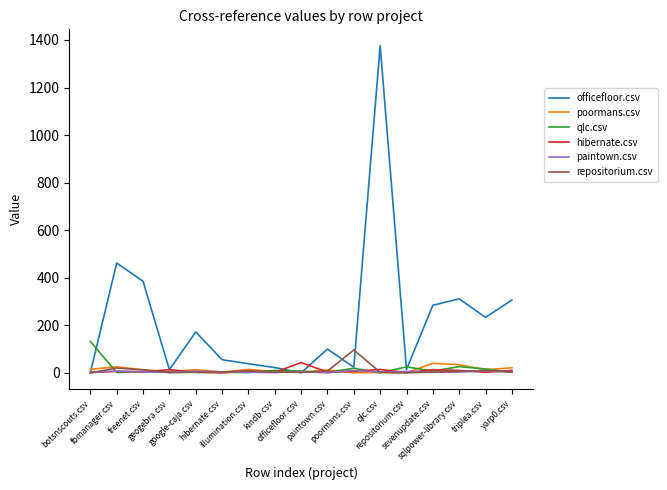

How many interior local valleys does the officefloor.csv series have?

5